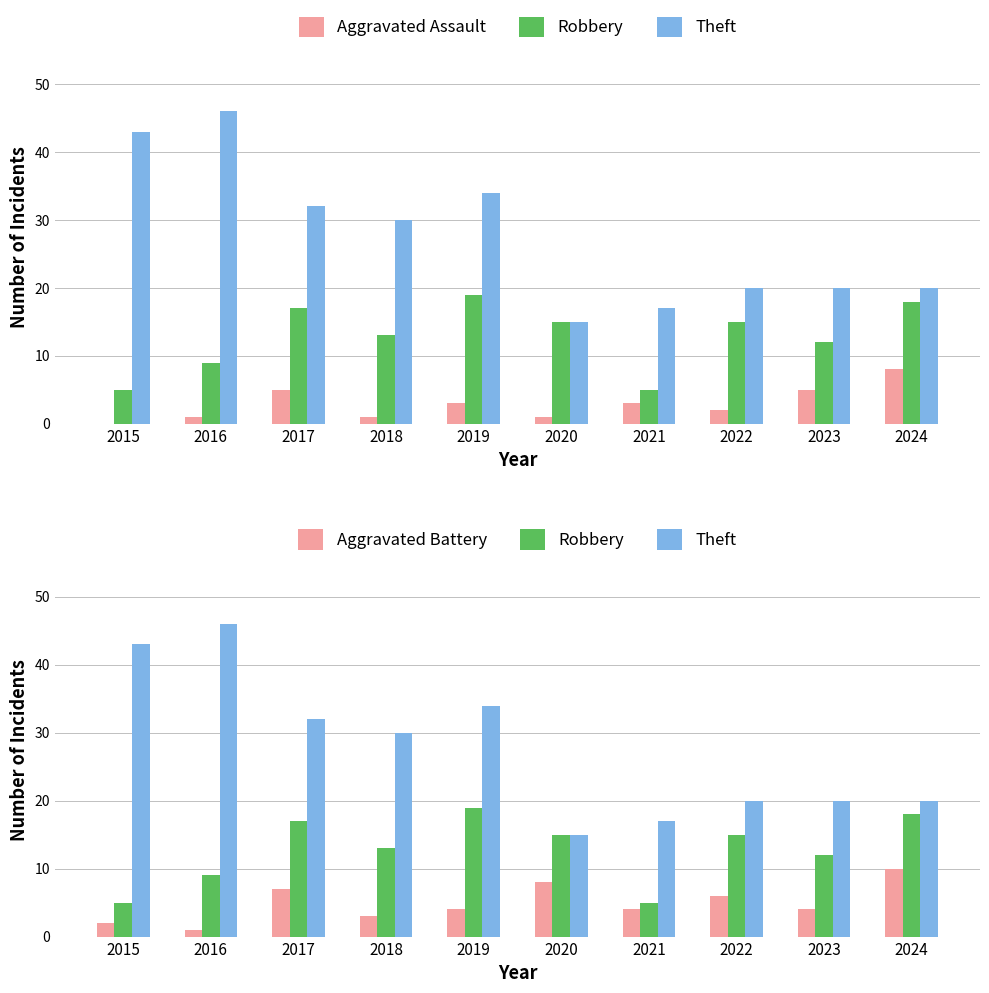

Between 2023 and 2020, which is larger?

2023